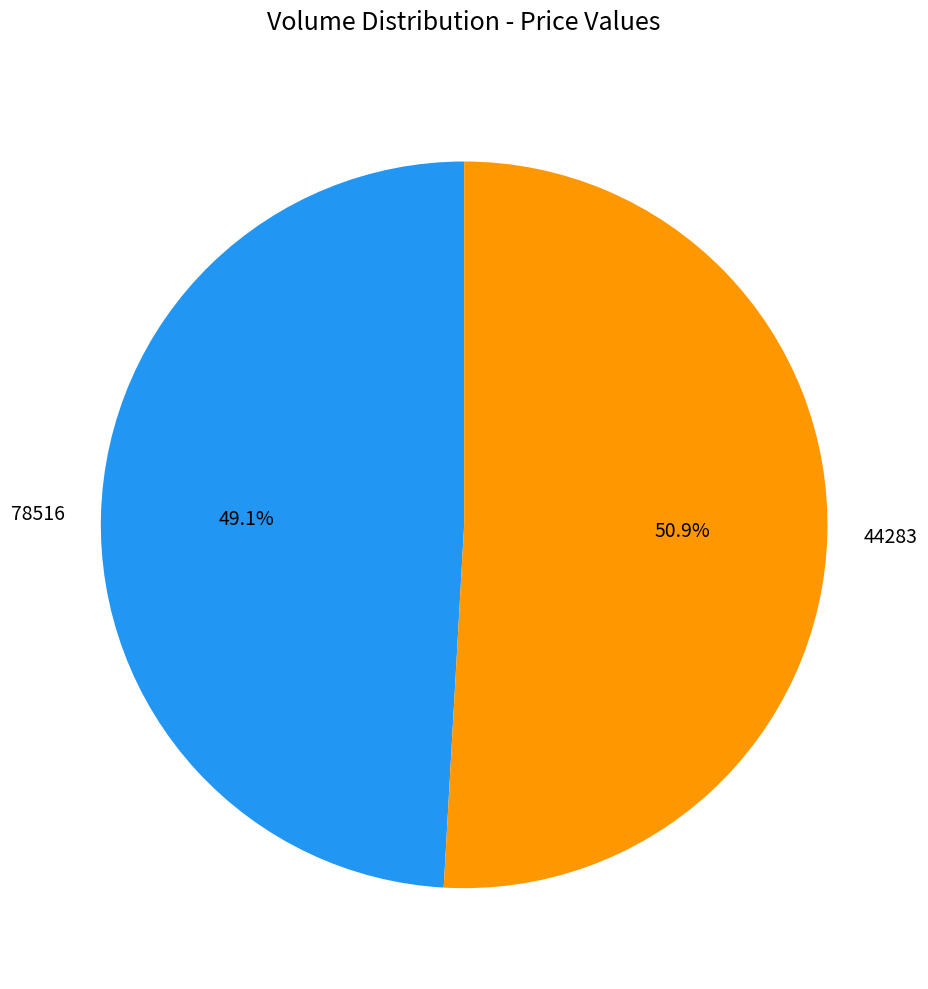

How much of the chart is everything except 44283?

49.1%